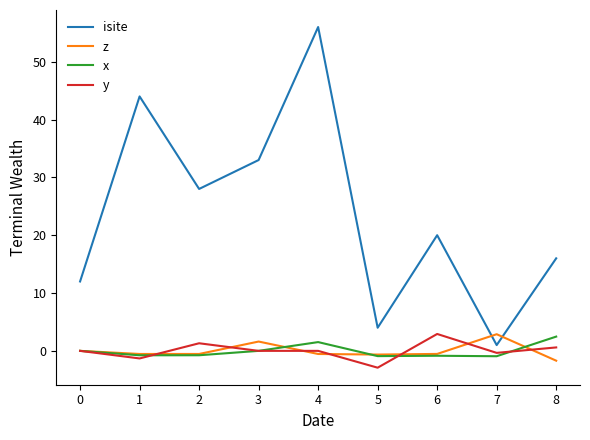

What is the difference between the highest and lowest values at 0?

12.0